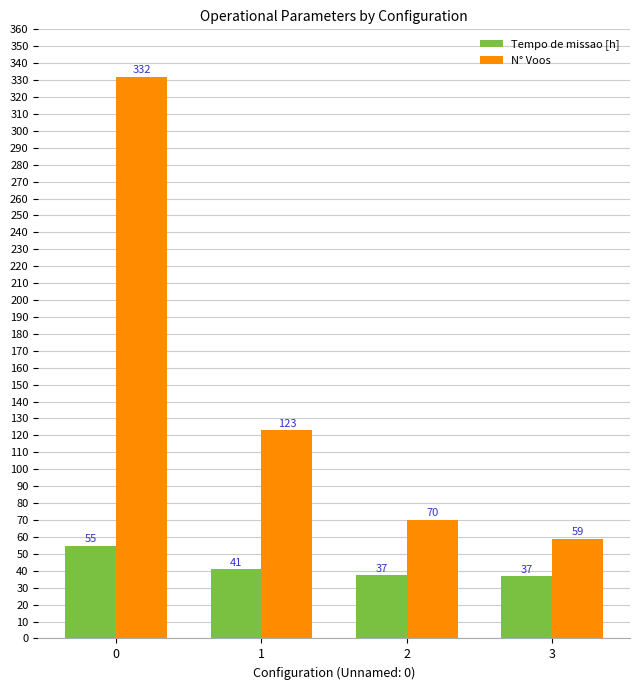

Rank the series by their maximum value, from highest to lowest.

N° Voos, Tempo de missao [h]